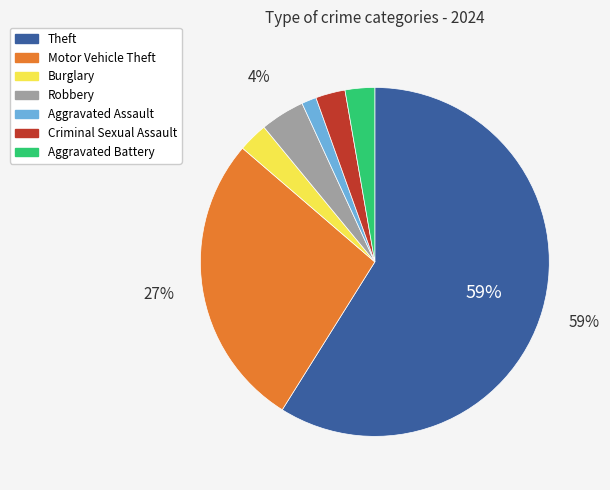

Does any single category account for the majority?

Yes